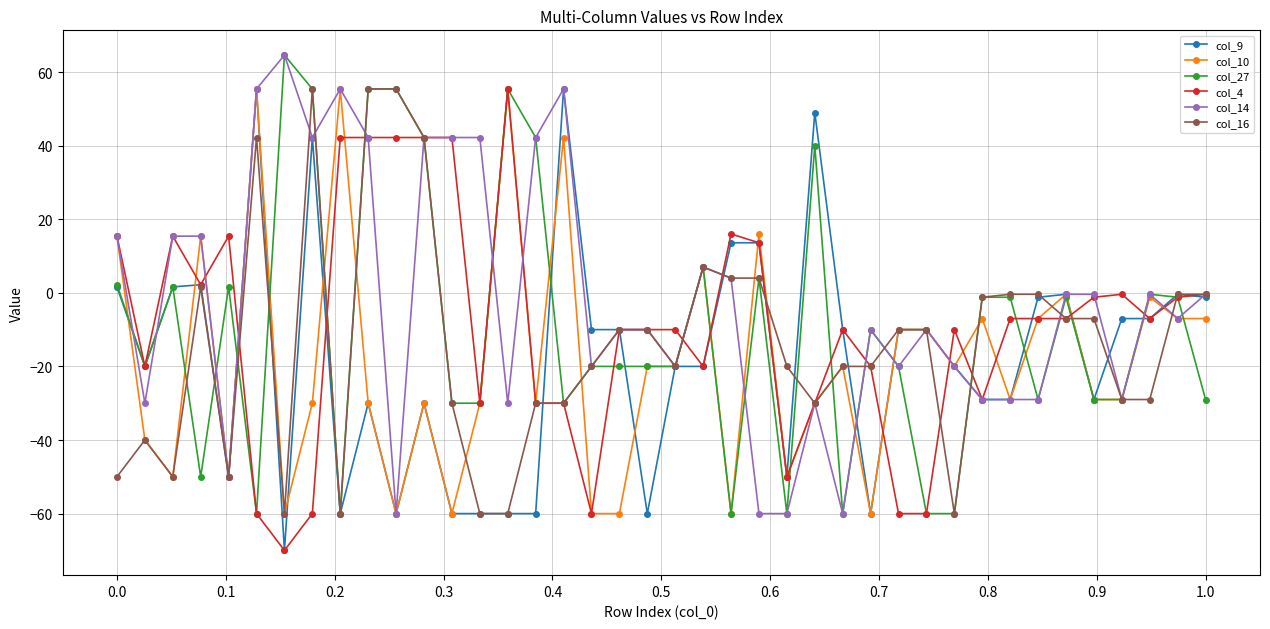

What is the minimum value for col_27?

-60.0